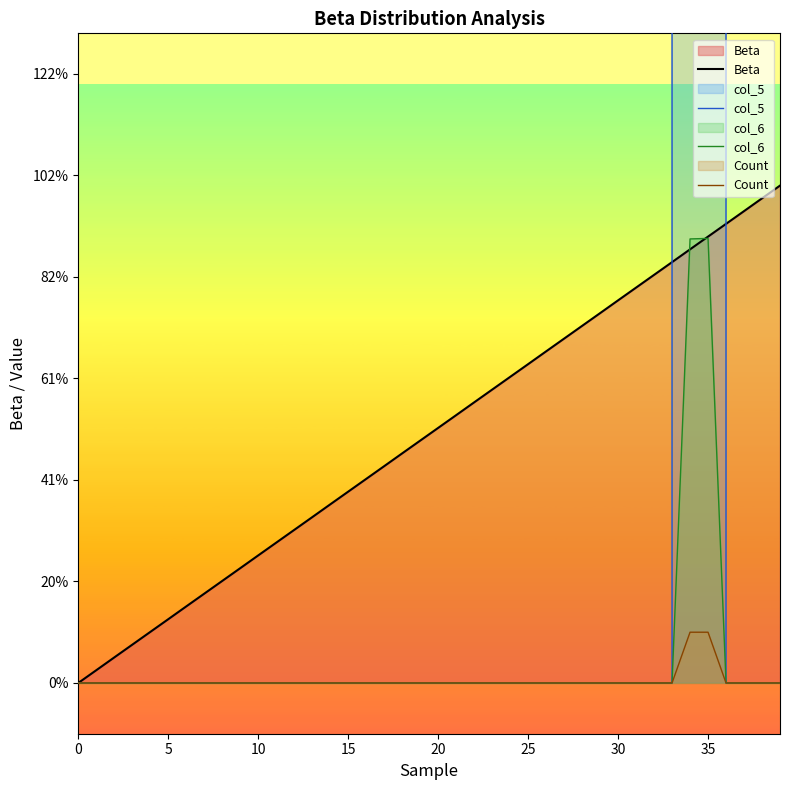

Count the col_6 values in the range 0 to 1.

40